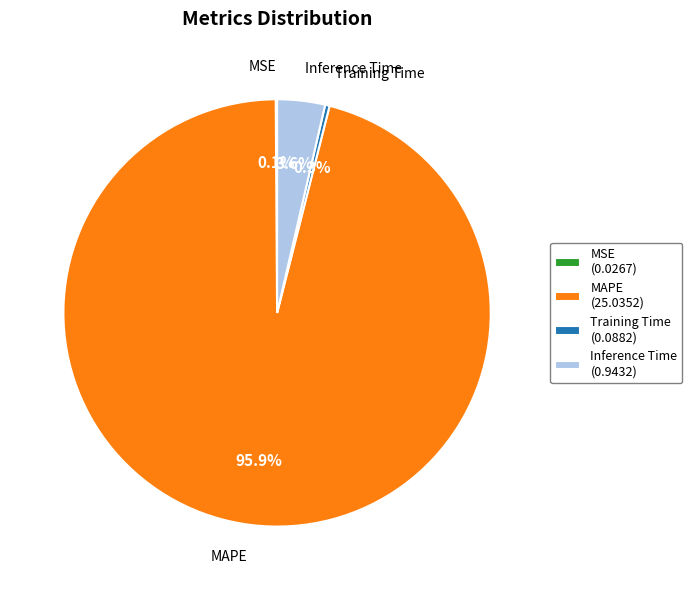

Is MAPE (25.0352) the majority of the pie?

Yes